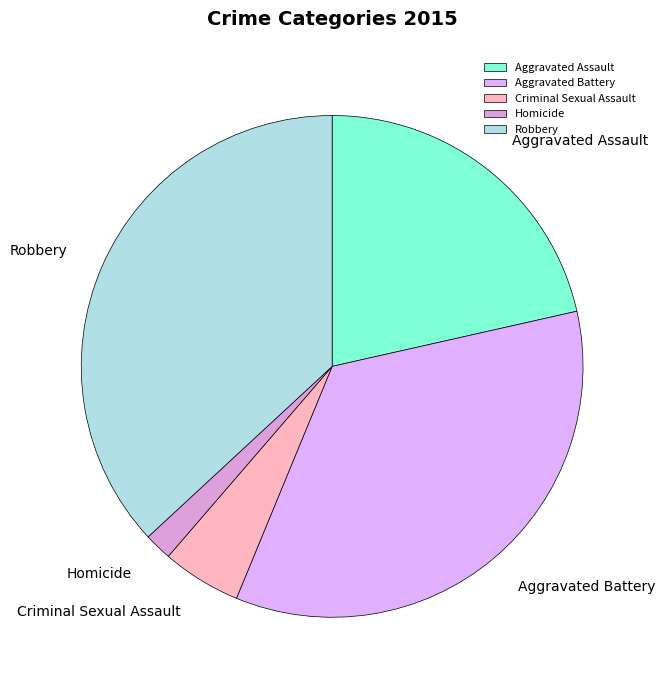

Rank the categories by value from highest to lowest.

Robbery, Aggravated Battery, Aggravated Assault, Criminal Sexual Assault, Homicide